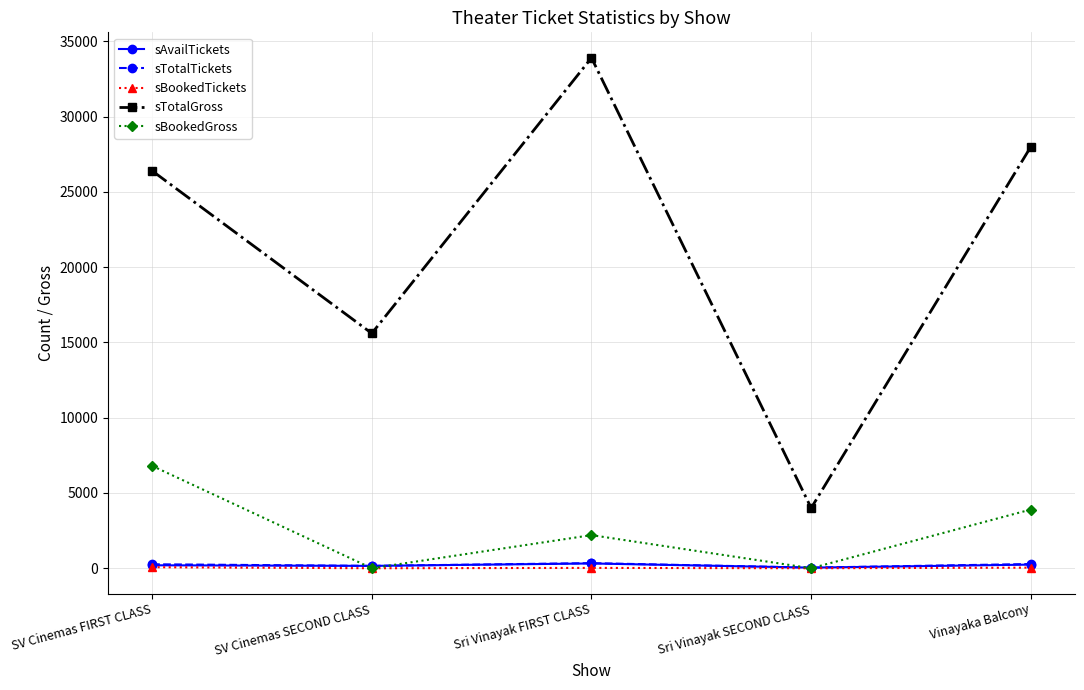

Rank the categories by sTotalGross value from lowest to highest.

Sri Vinayak SECOND CLASS, SV Cinemas SECOND CLASS, SV Cinemas FIRST CLASS, Vinayaka Balcony, Sri Vinayak FIRST CLASS